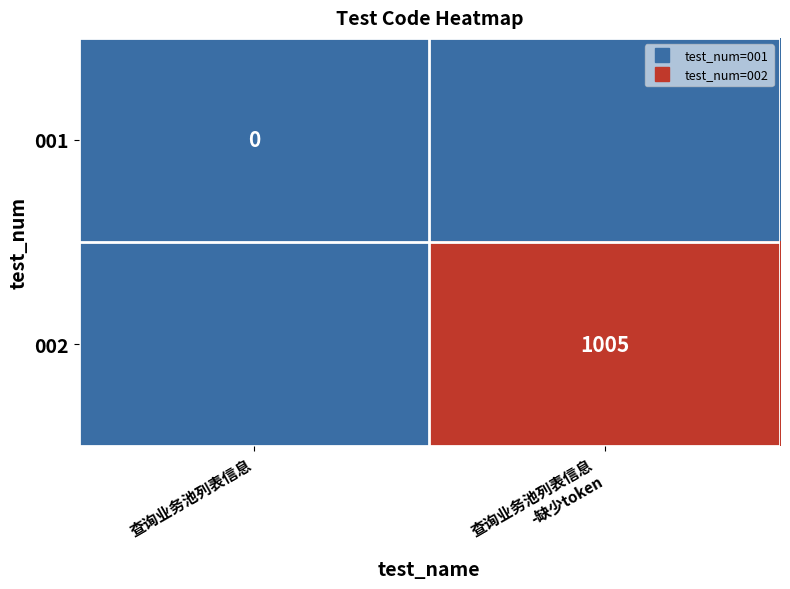

Rank the categories by 002 value from lowest to highest.

查询业务池列表信息, 查询业务池列表信息 -缺少token